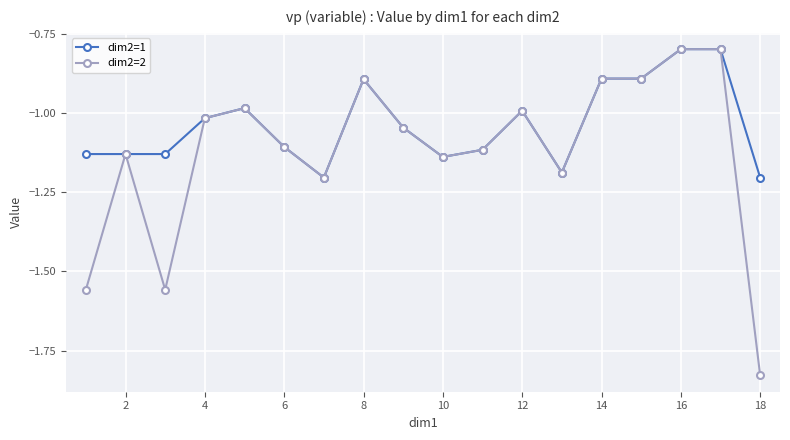

Which series has the largest range (max minus min)?

dim2=2